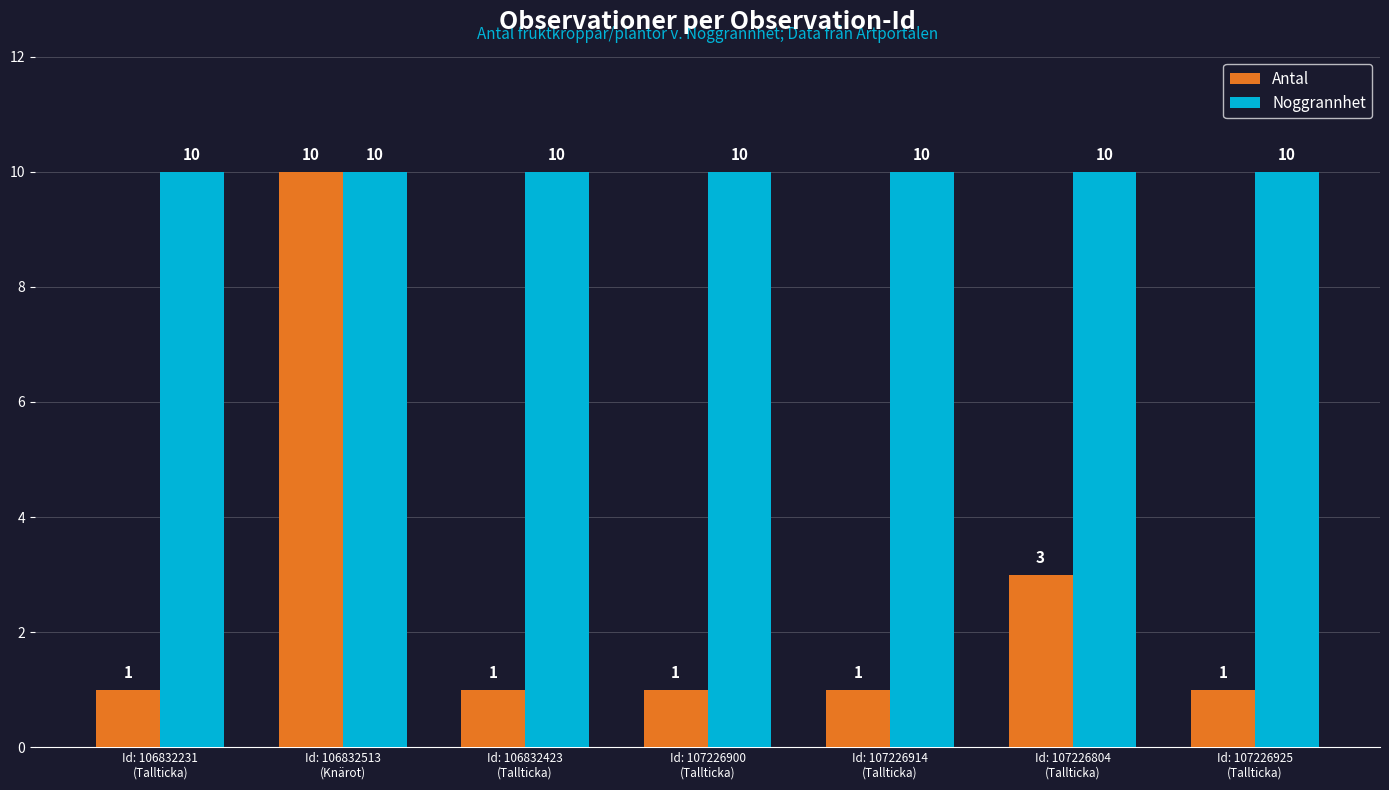

The Noggrannhet series shows 10 at Id: 107226900
(Tallticka). True or false?

True